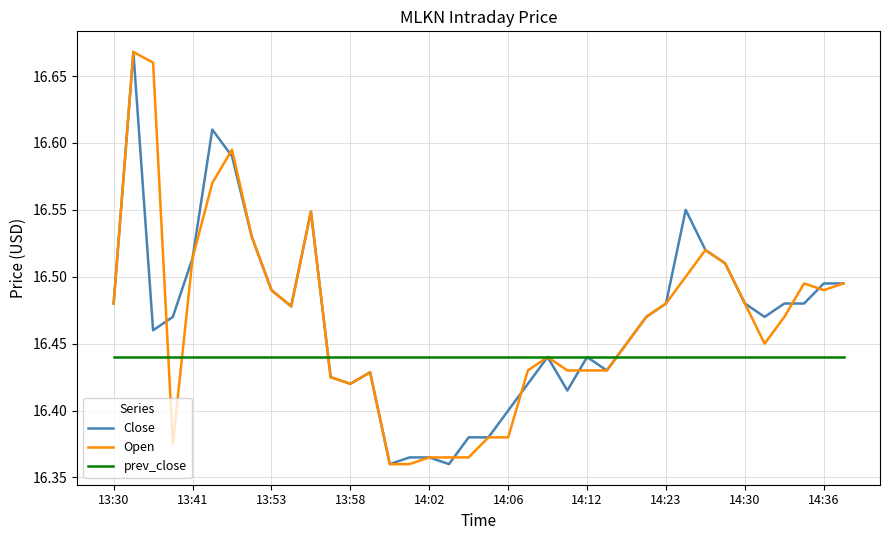

True or false: Close and Open intersect in this chart.

True